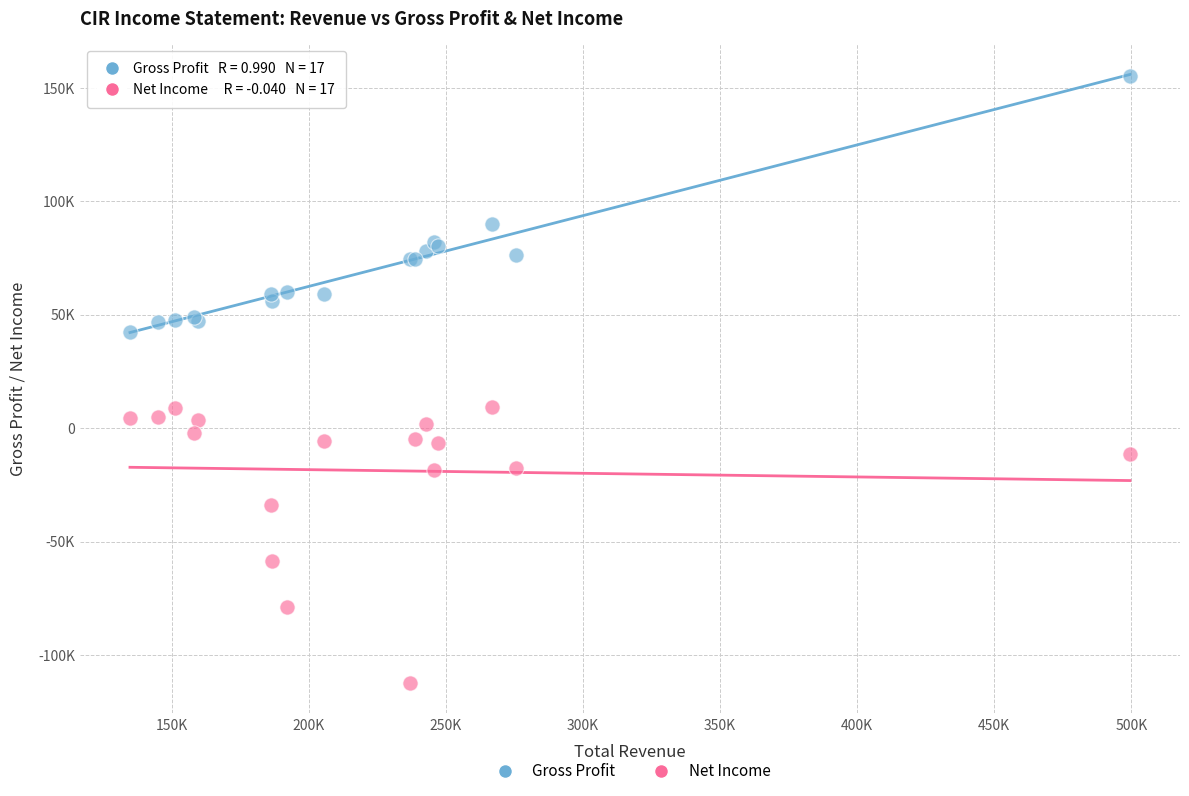

Which series has the widest spread of Y values?

Net Income